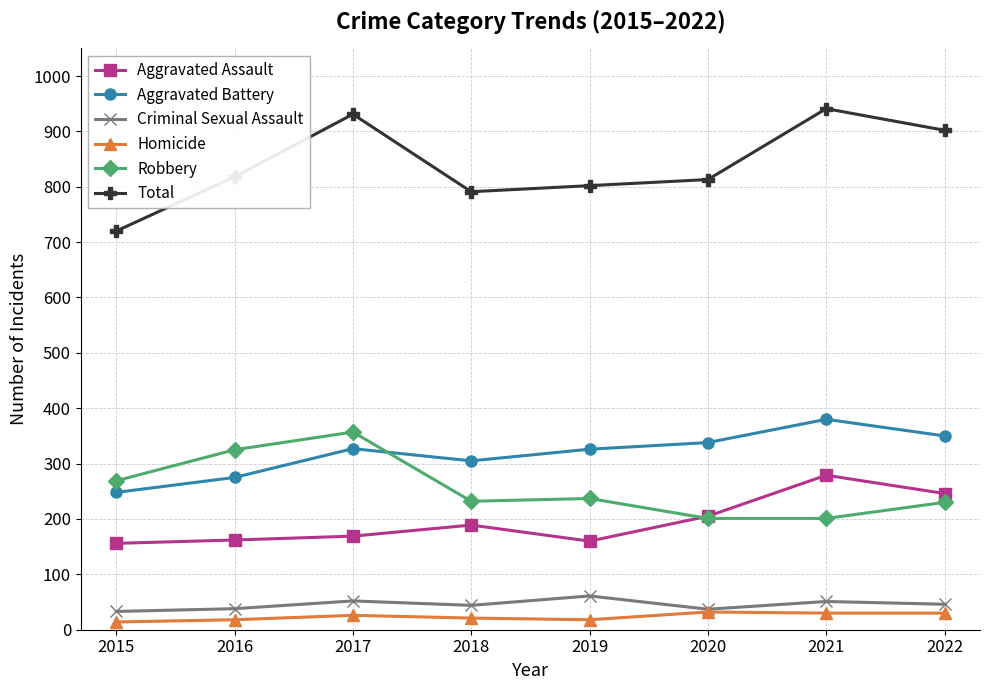

True or false: Homicide has more than 0 interior local peaks.

True